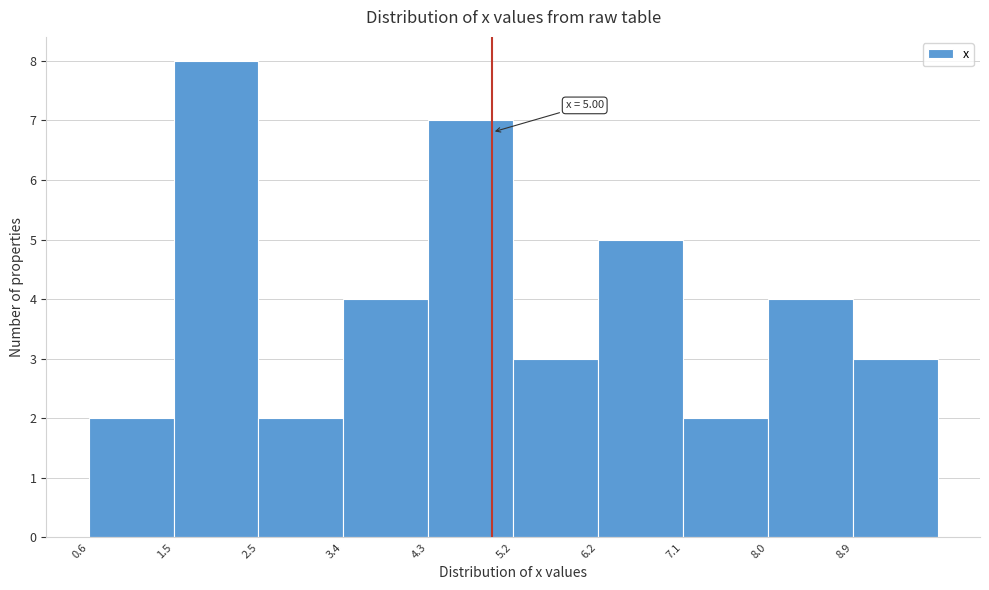

Over which range of the x-axis is the bar tallest?

1.5 to 2.5